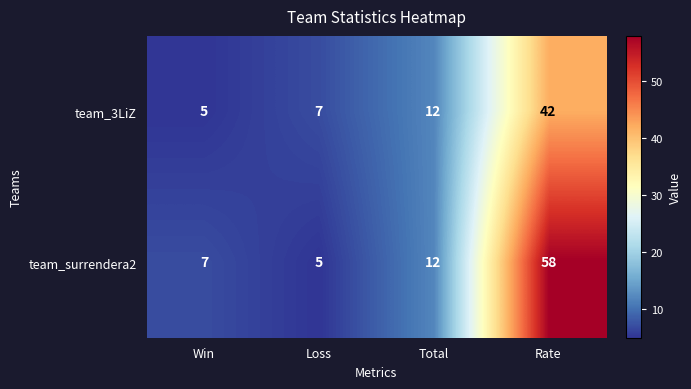

Which category has the lowest value in the team_3LiZ series?

Win